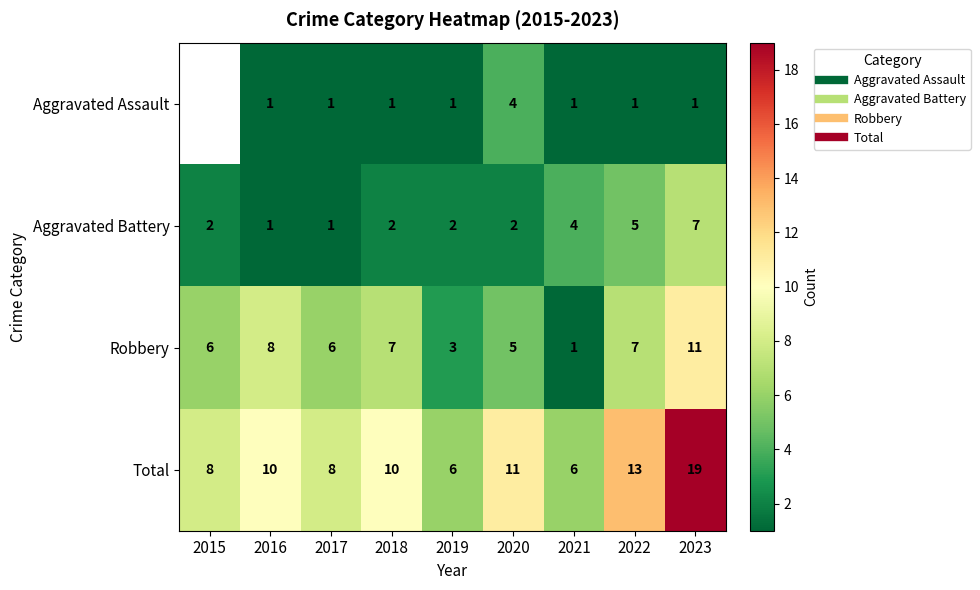

What is the difference between the Total values at 2022 and 2021?

7.0